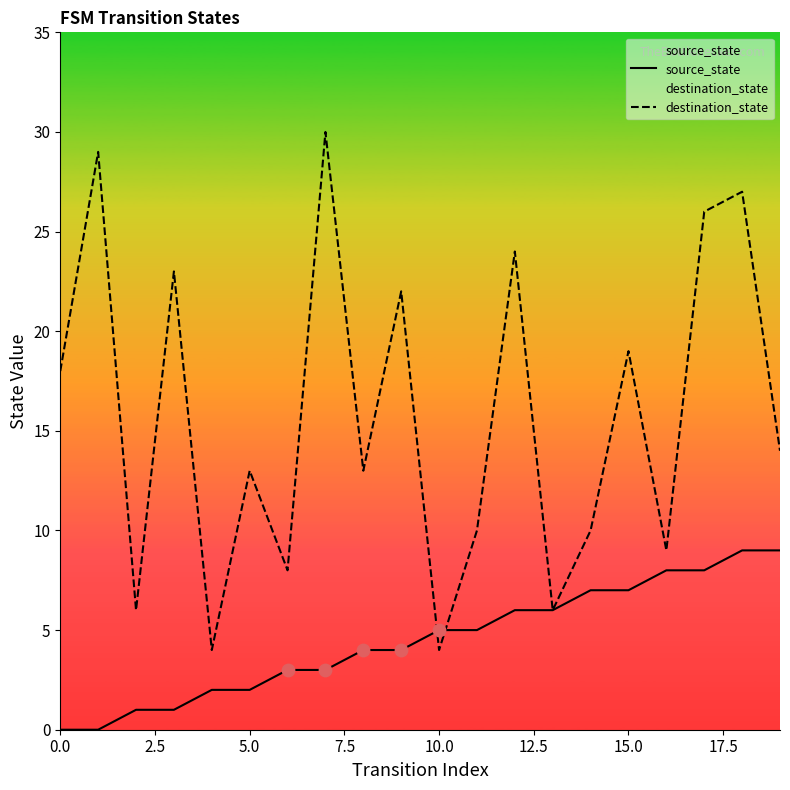

What is the total value across all series at 17?

34